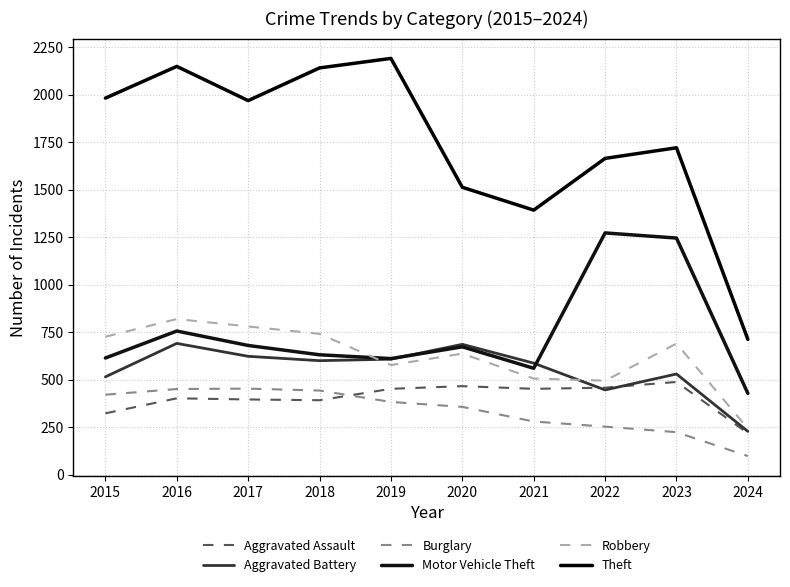

The Aggravated Battery series shows 749 at 2022. True or false?

False